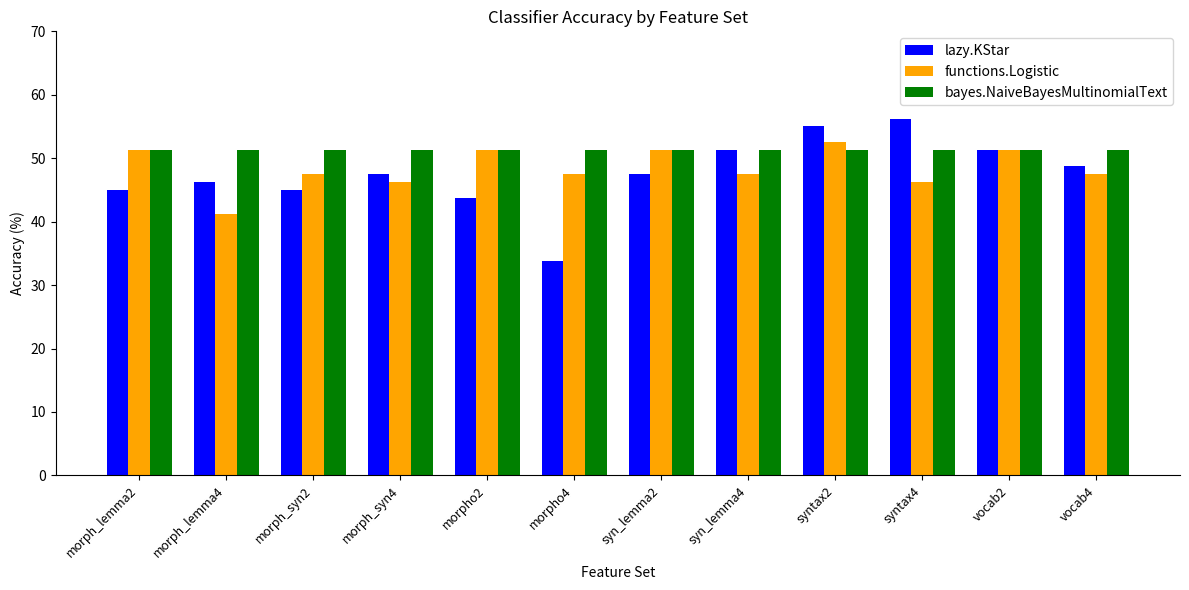

The bayes.NaiveBayesMultinomialText series shows 81.6 at morph_syn2. True or false?

False